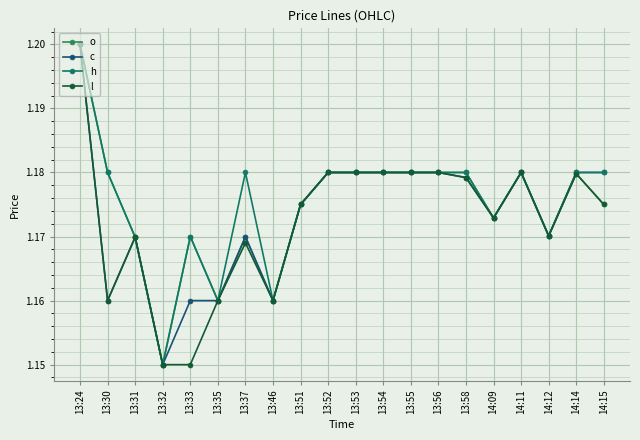

How many interior local valleys does the l series have?

4